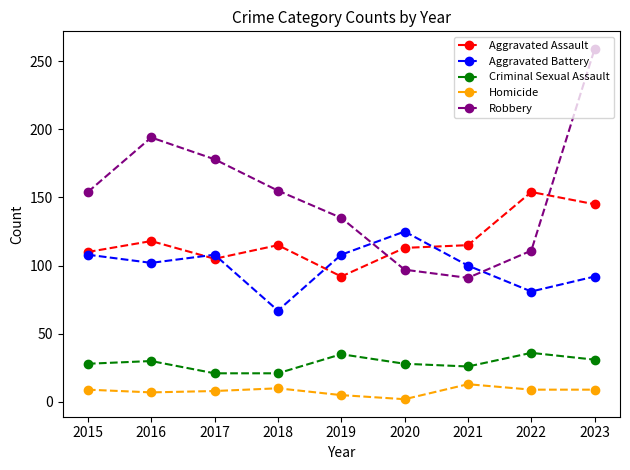

Is the value of Homicide at 2019 greater than the value of Aggravated Assault at 2020?

No